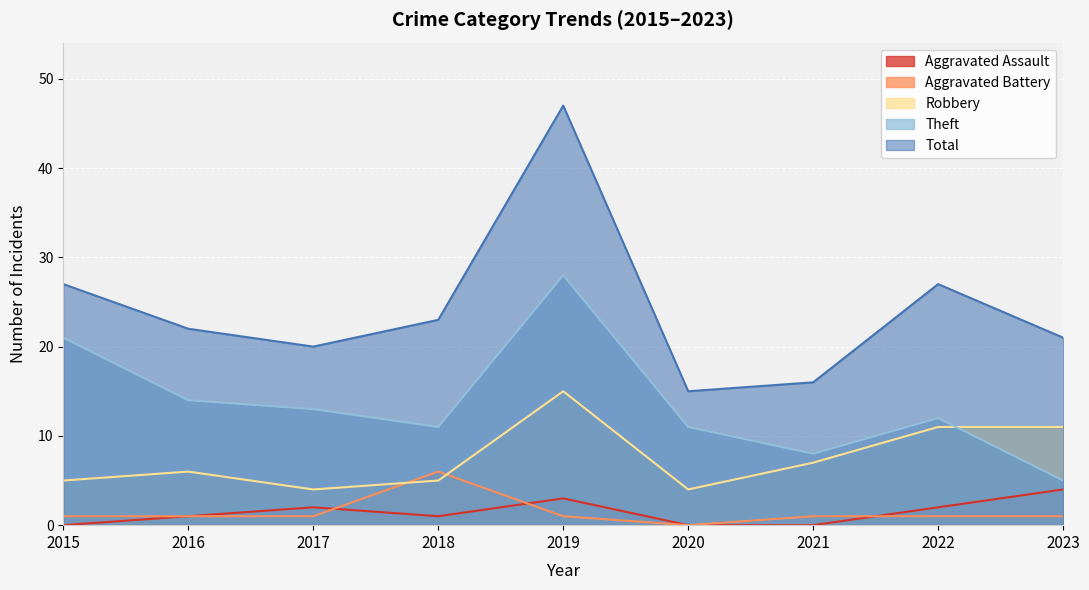

True or false: Aggravated Assault and Robbery intersect in this chart.

False